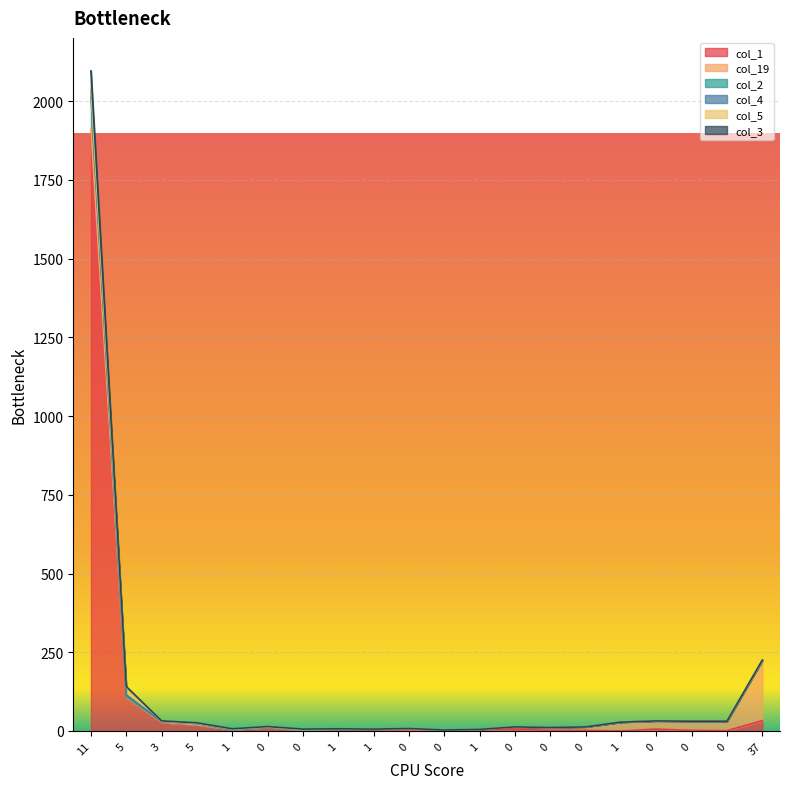

What is the difference between the maximum and minimum values in the col_2 series?

2093